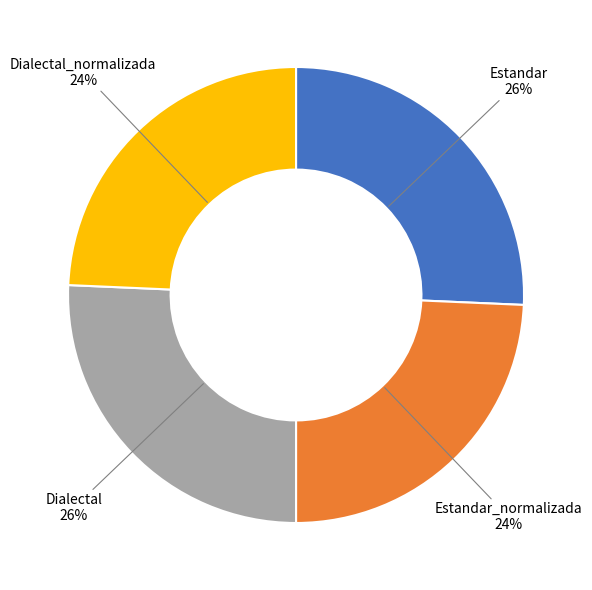

Is there any slice that represents more than half of the pie?

No